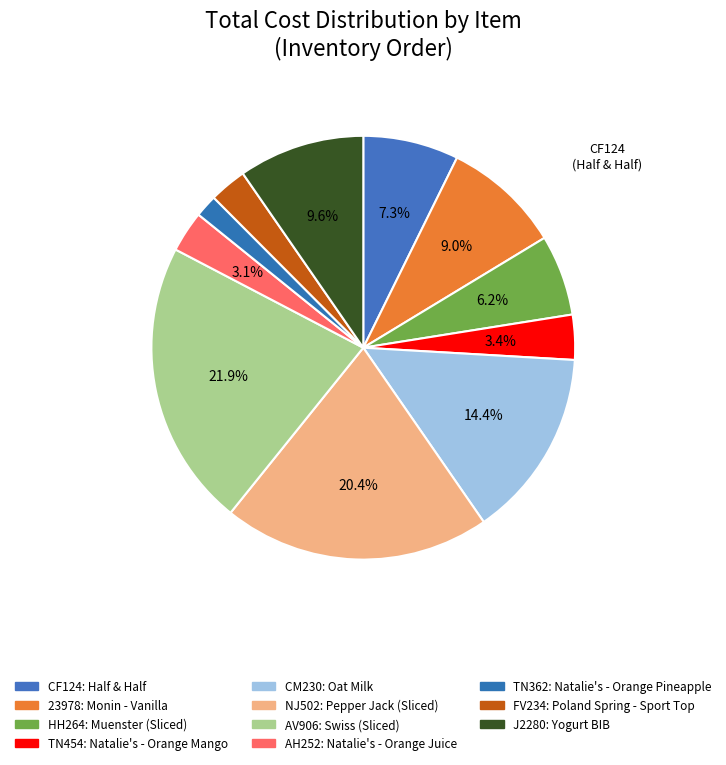

What is the smallest slice in the pie chart?

Natalie's - Orange Pineapple